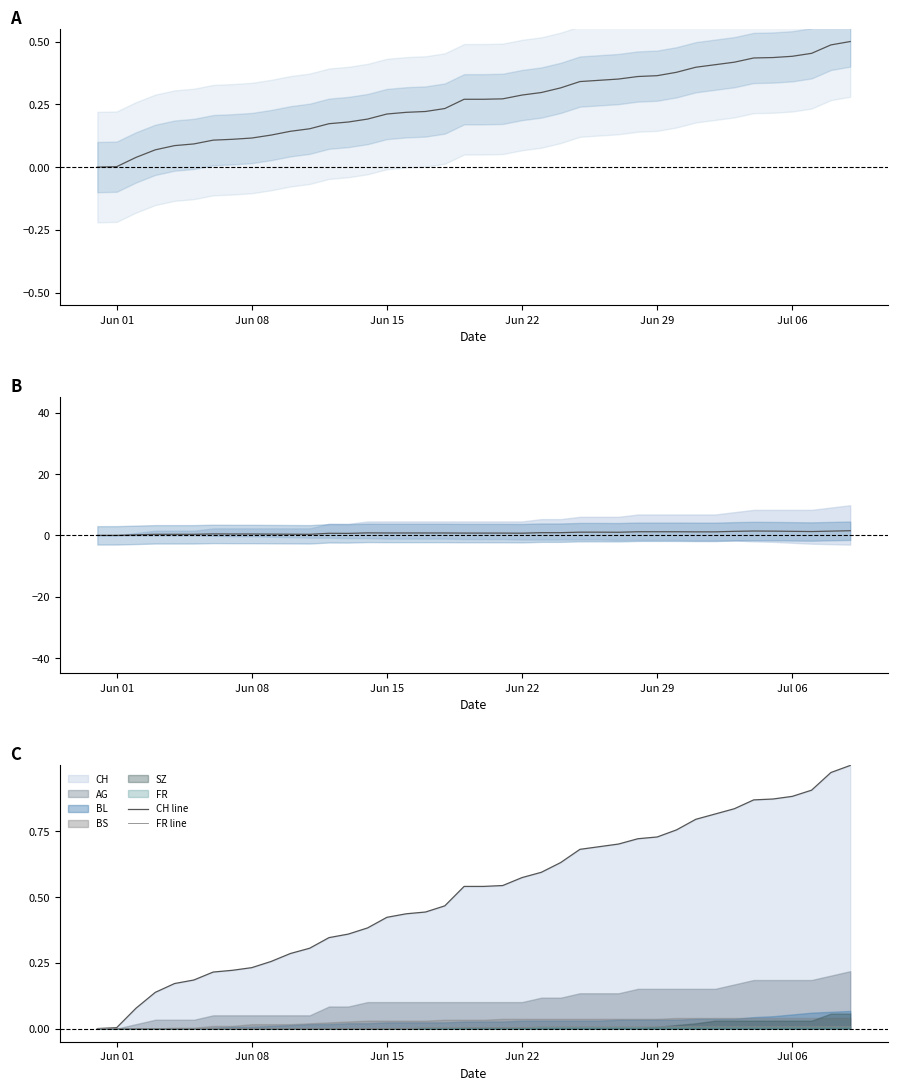

What is the difference between the maximum and minimum values in the AG–BL series?

1.5